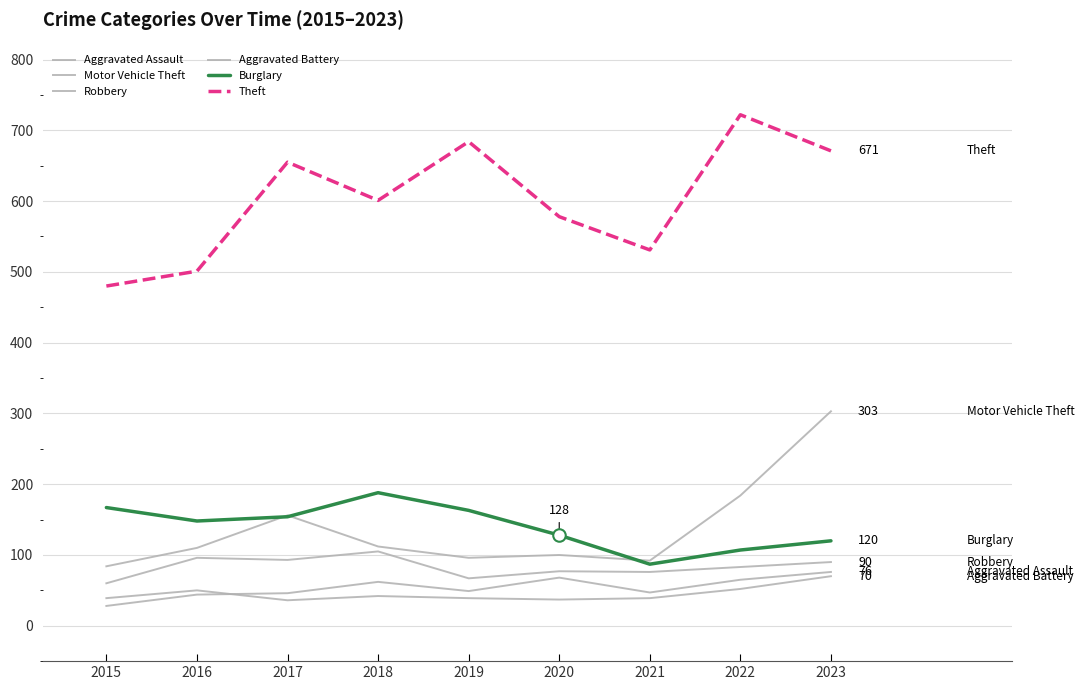

How many lines are shown in the chart?

6